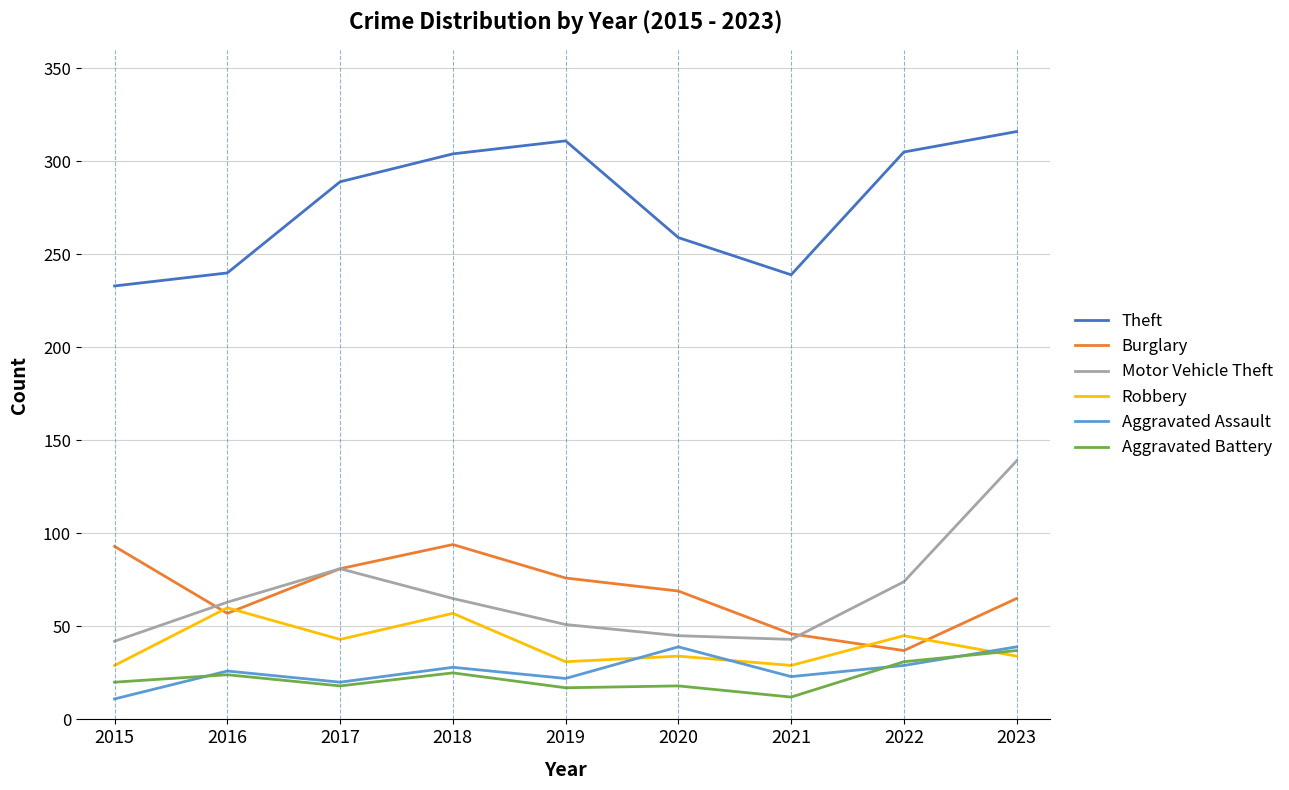

True or false: Aggravated Battery and Motor Vehicle Theft cross at least once.

False